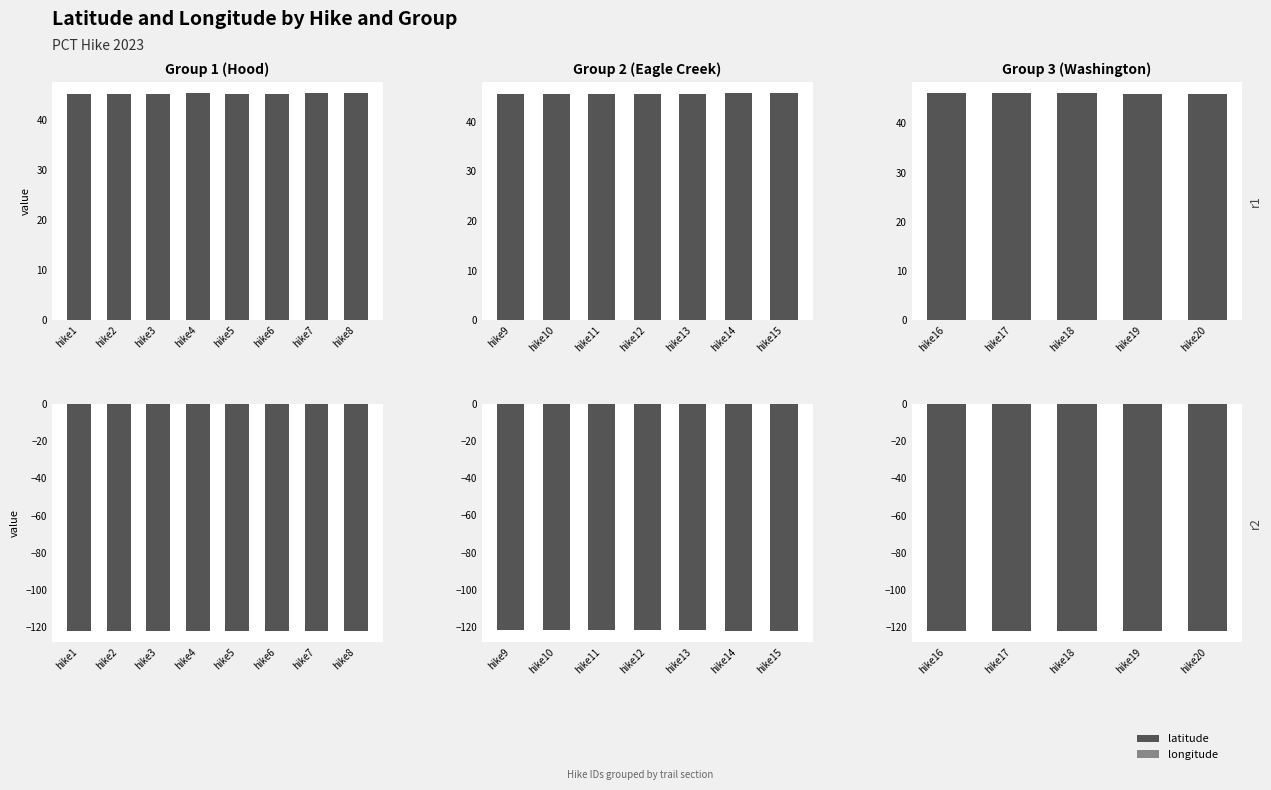

What is the value of the Longitude bar at the 1st from the left?

-121.8